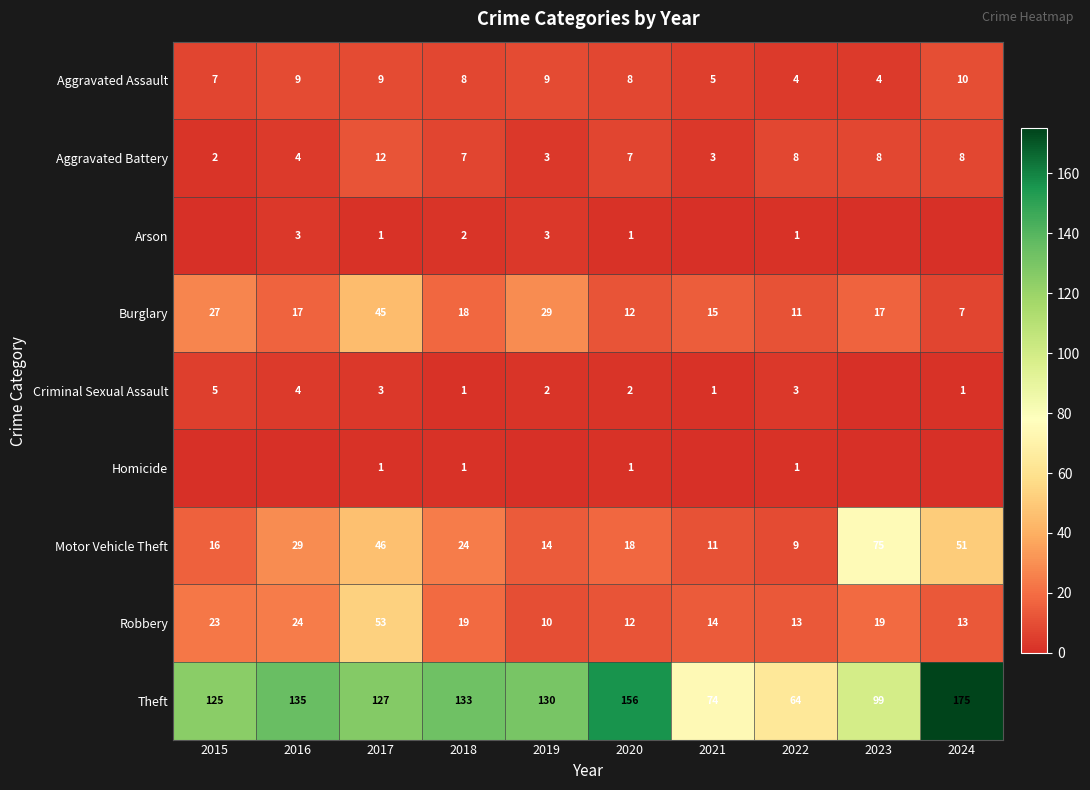

Is it true that Aggravated Assault equals 9 at 2017?

True